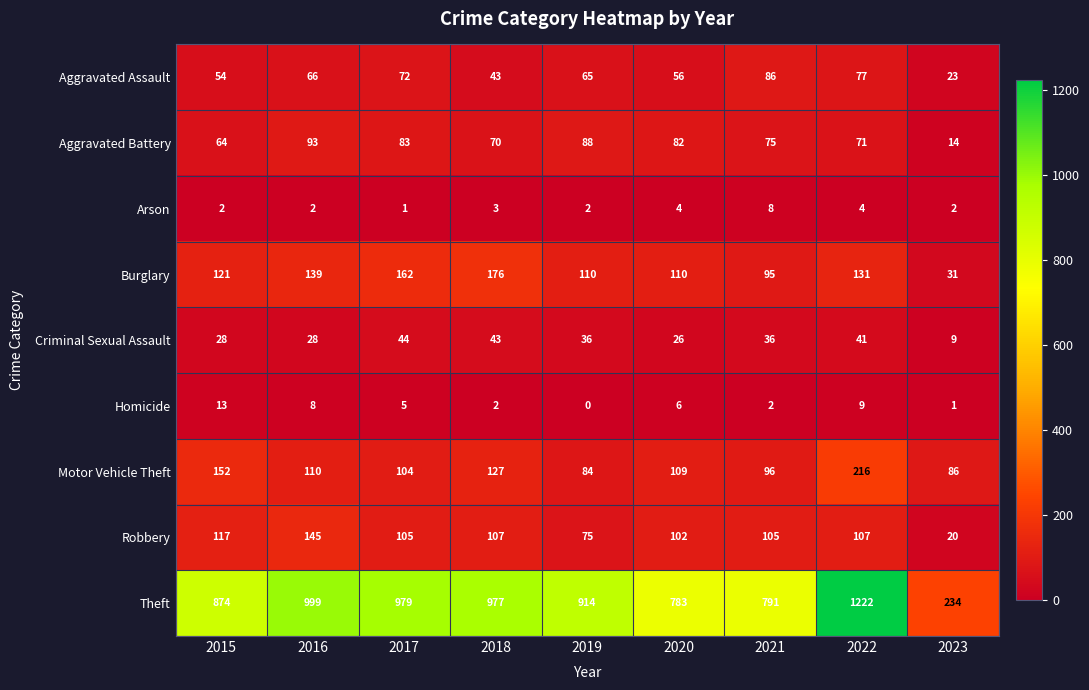

What is the total value across all series at 2020?

1278